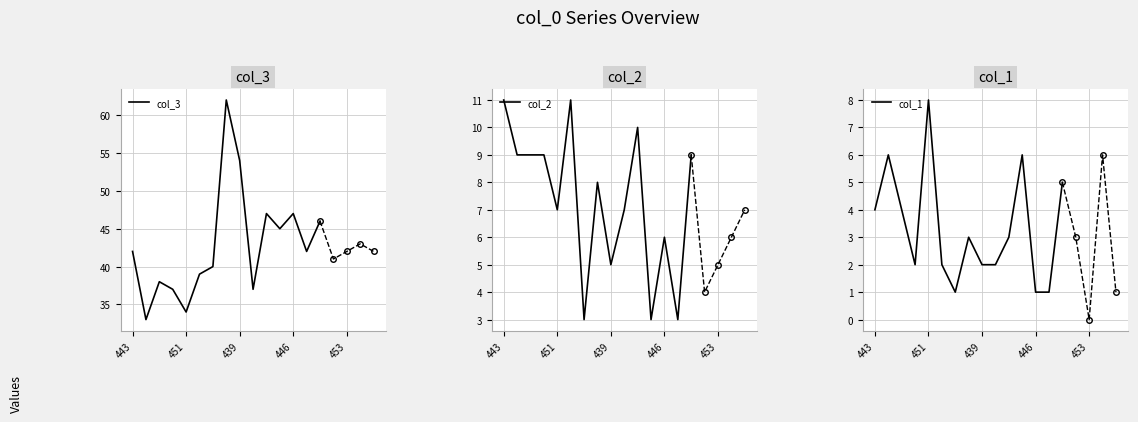

How many col_2 values are between 5 and 9?

9